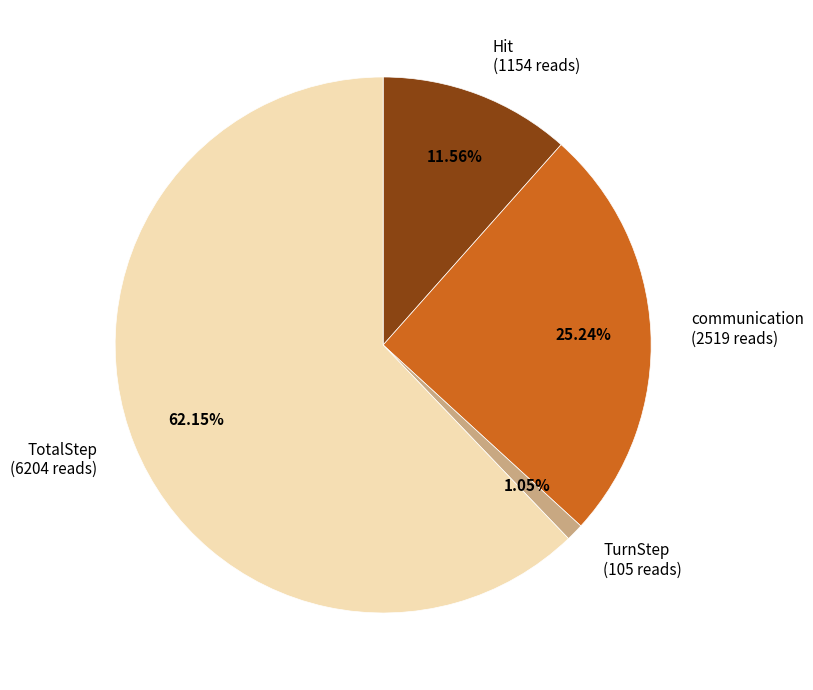

Which category has the smallest portion of the pie?

TurnStep